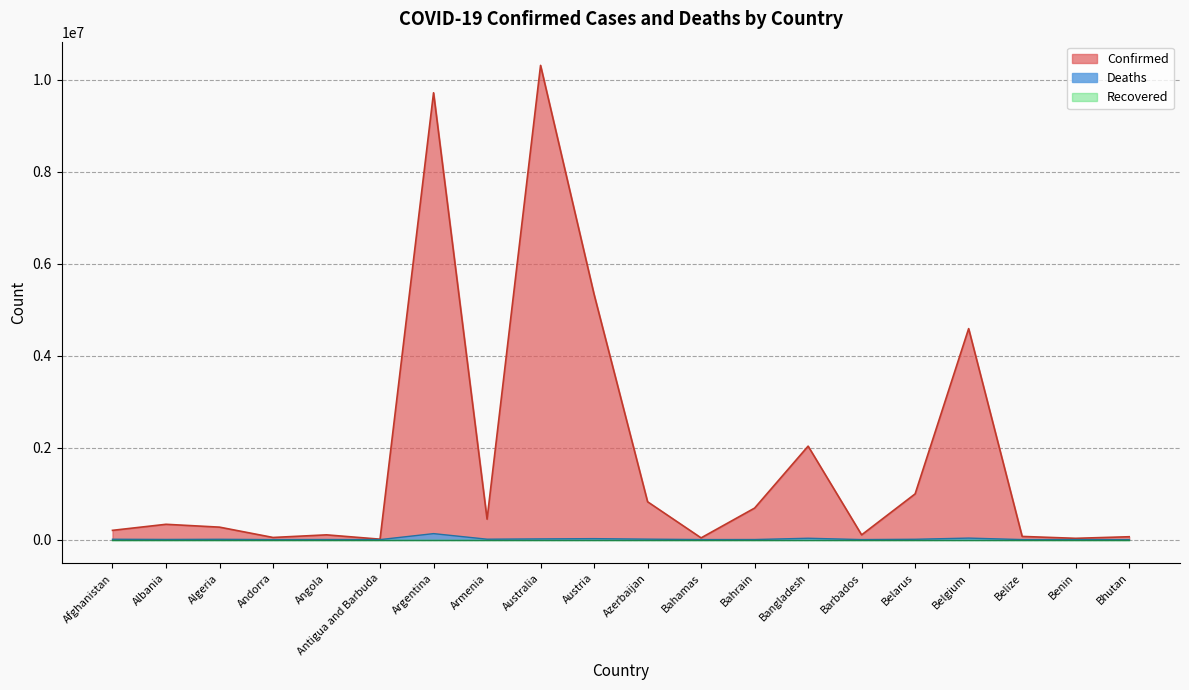

Between Bangladesh and Benin, which series saw the biggest shift?

Confirmed